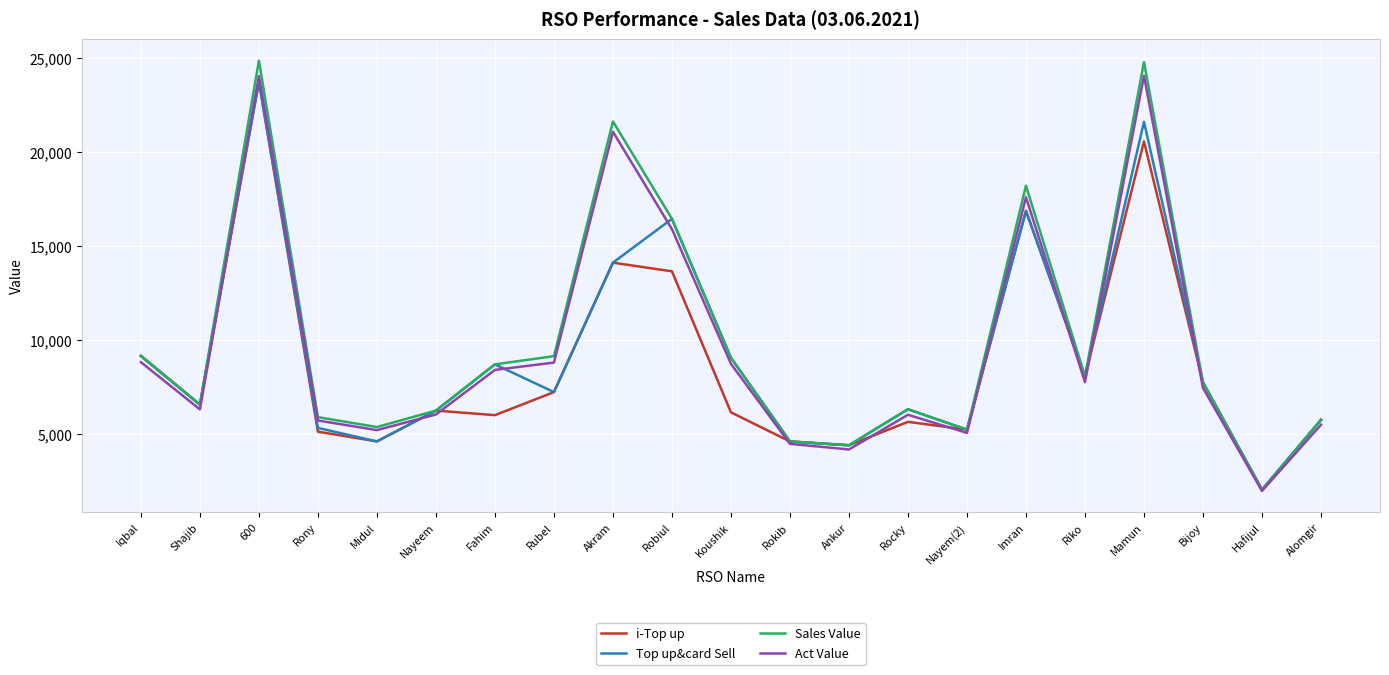

Read the Top up&card Sell value at Ankur.

4424.0